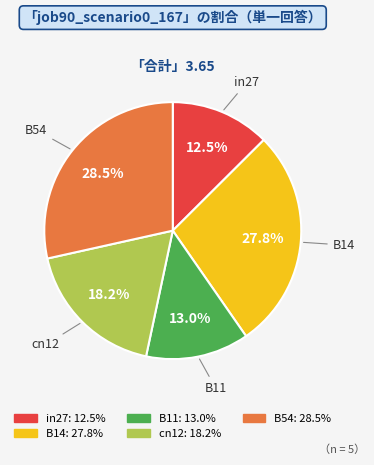

Which category has the biggest portion of the pie?

B54